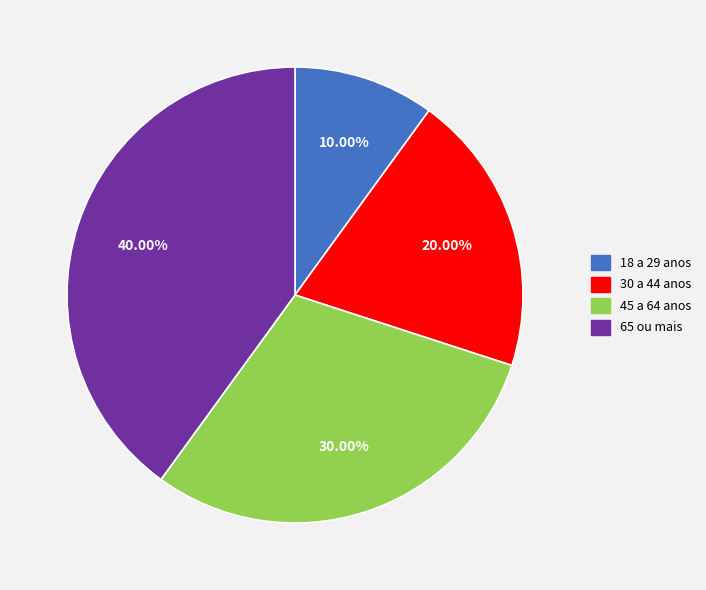

To the nearest percent, what percentage of the pie is 30 a 44 anos?

20%